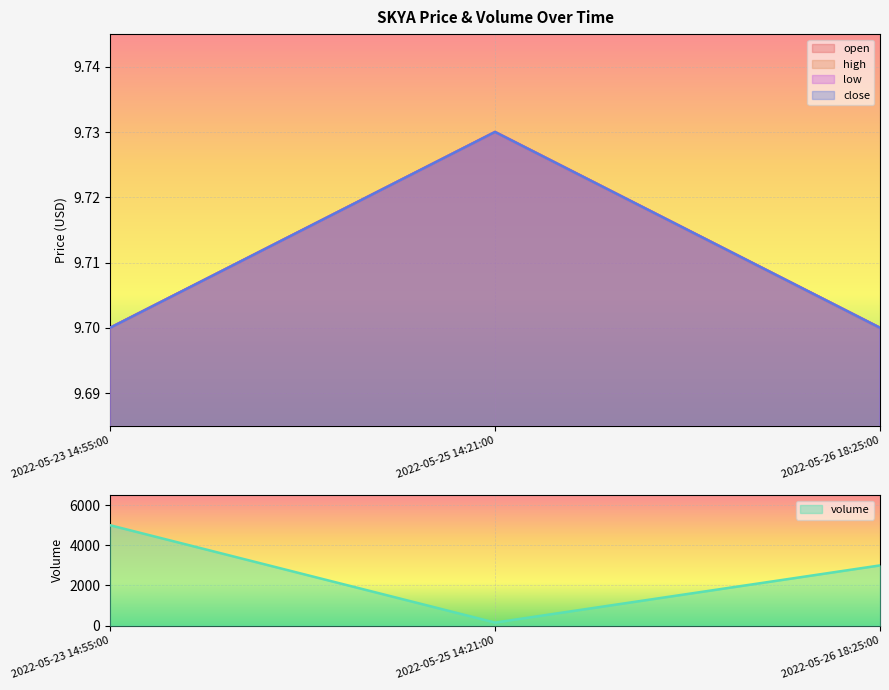

List the labels in order of low value, largest first.

2022-05-25 14:21:00, 2022-05-23 14:55:00, 2022-05-26 18:25:00